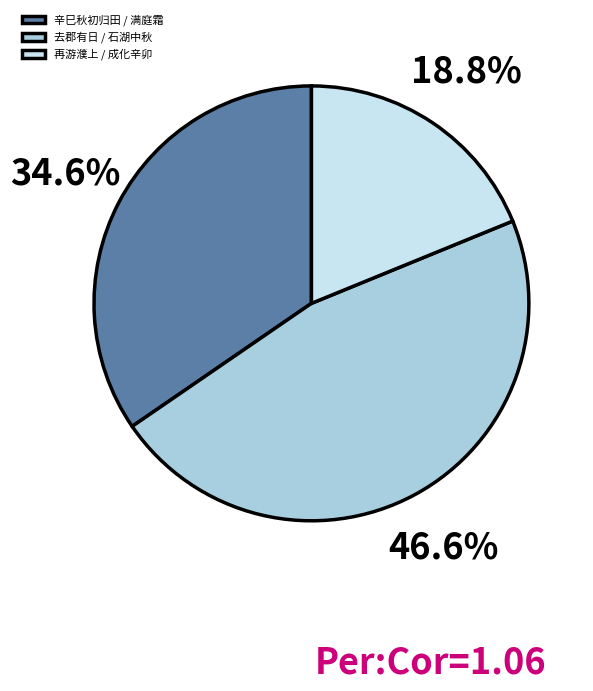

To the nearest percent, what is the average slice percentage?

33%